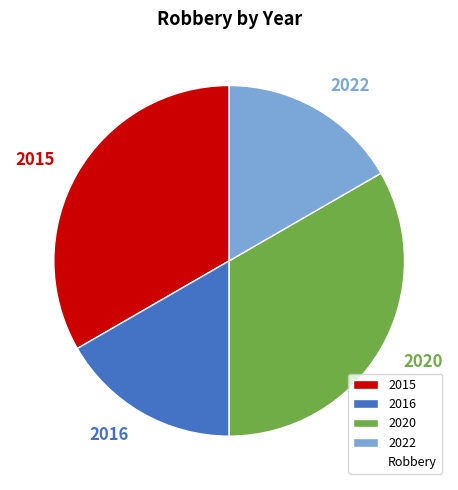

Approximately how many times larger is the value at 2020 compared to 2015?

1.0